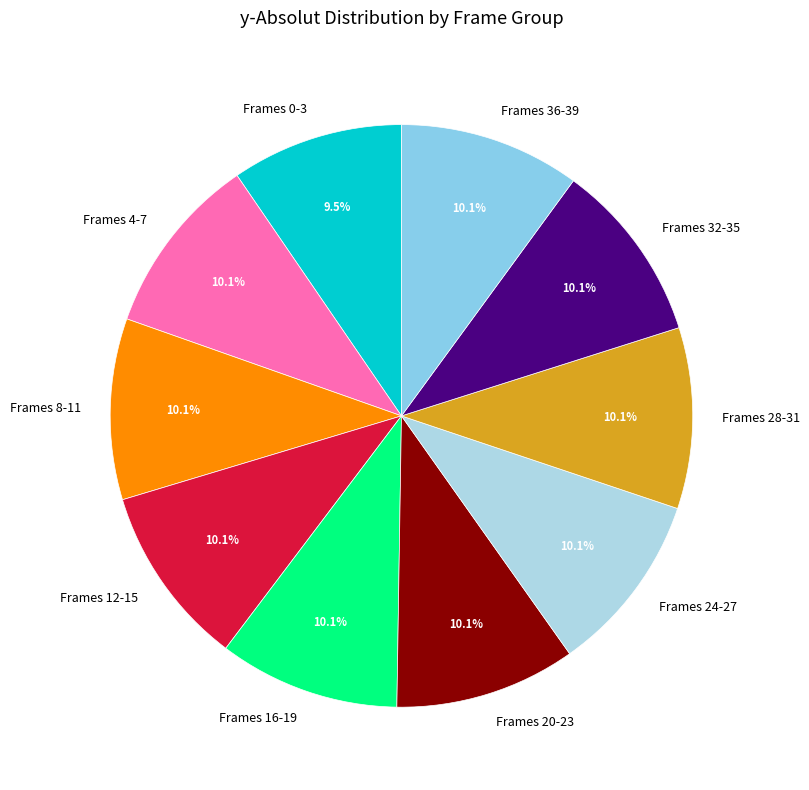

Which category has the smallest portion of the pie?

Frames 0-3